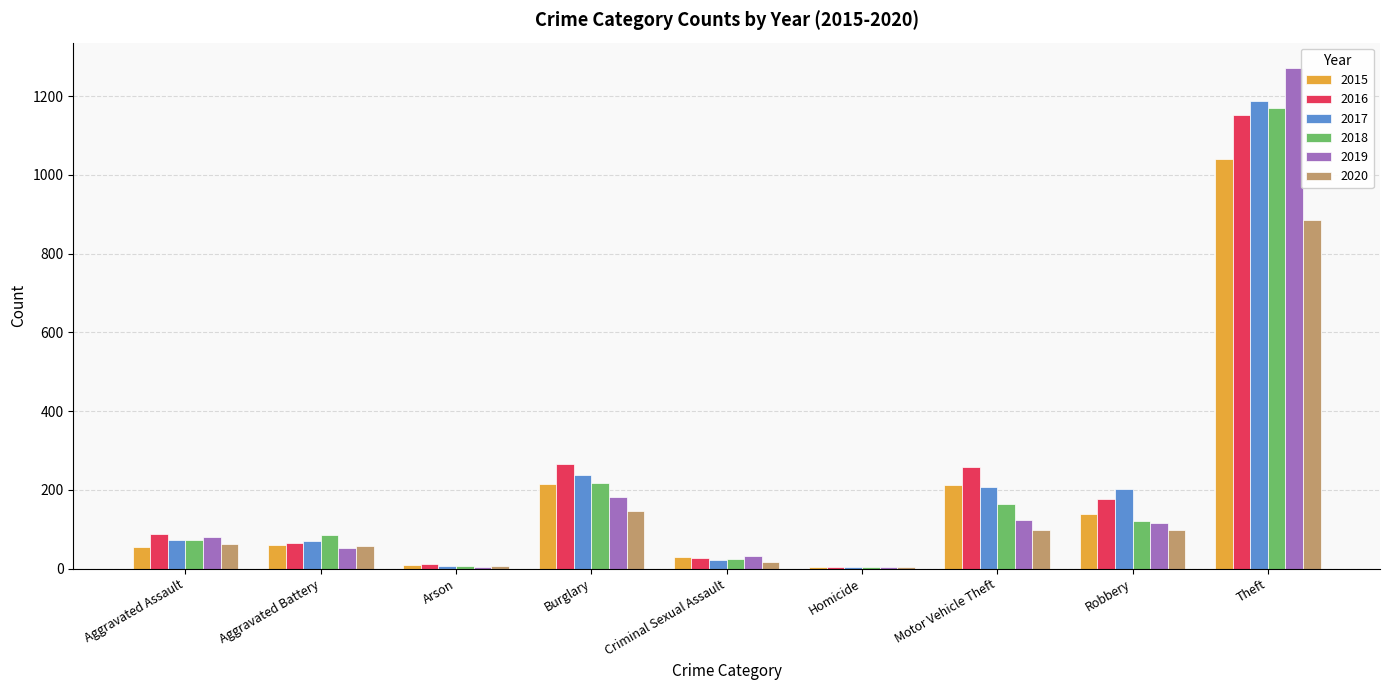

Which series changed the most between Arson and Burglary?

2016